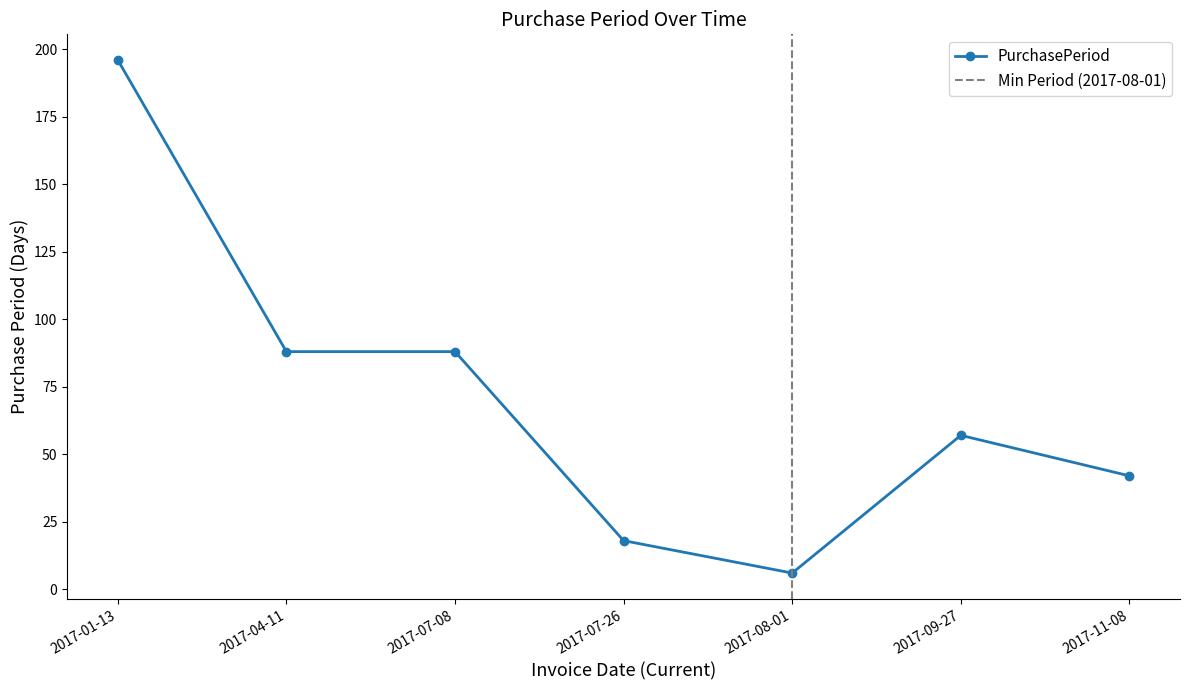

Is it true that the value at 2017-11-08 is 64?

False